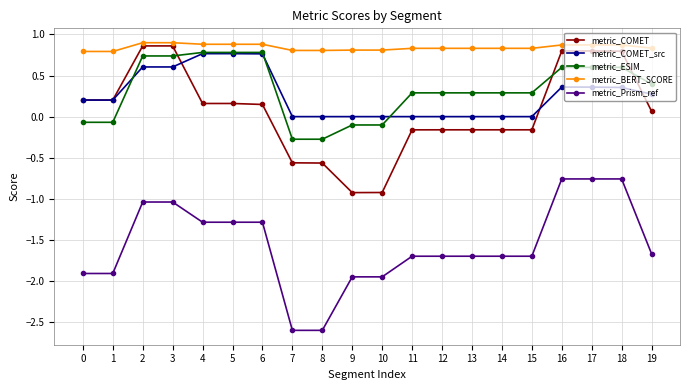

What is the total value across all series at 19?

-0.1